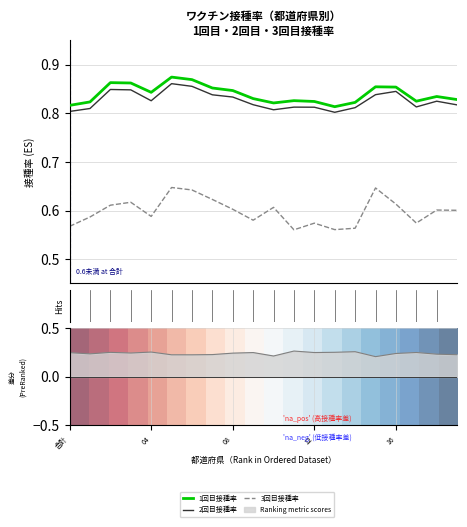

How many lines are shown in the chart?

4